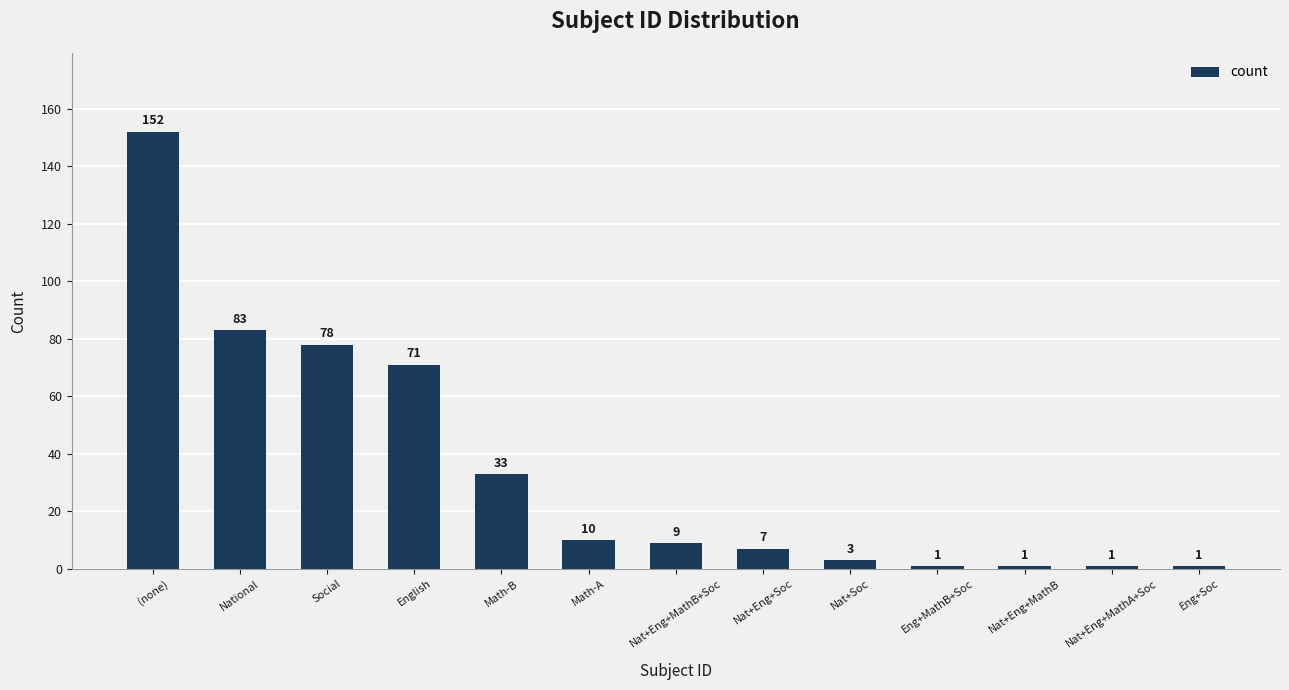

What is the average value?

35